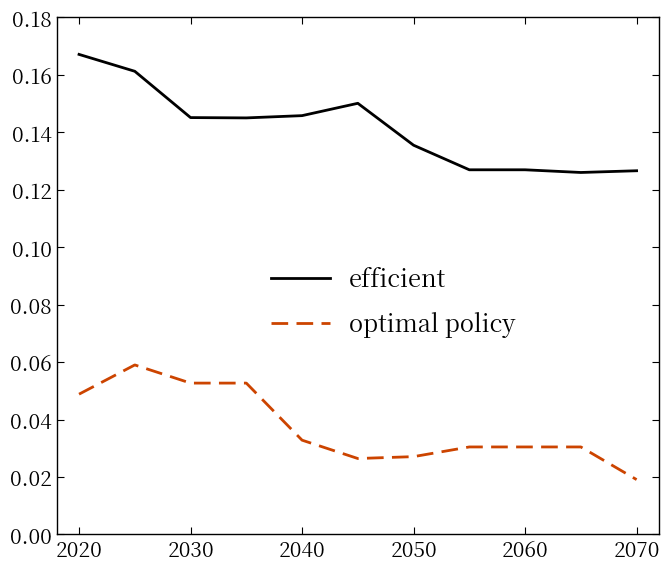

Rank the series by their maximum value, from highest to lowest.

efficient, optimal policy